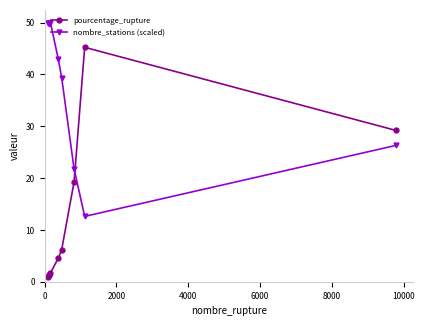

How many values in the pourcentage_rupture series are below 4?

4